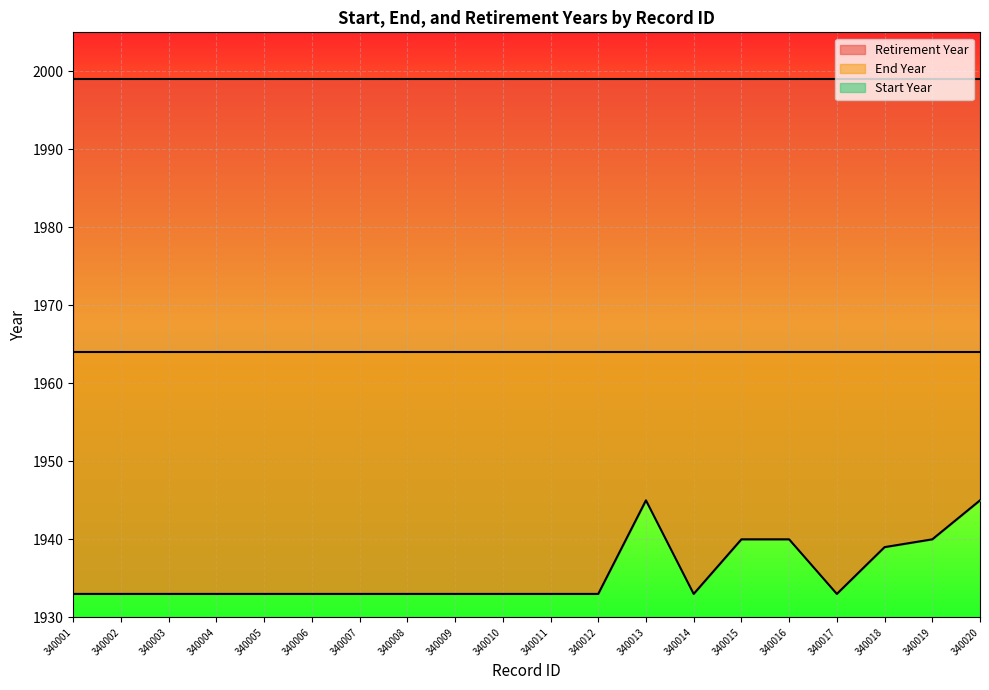

What is the greatest value displayed?

1999